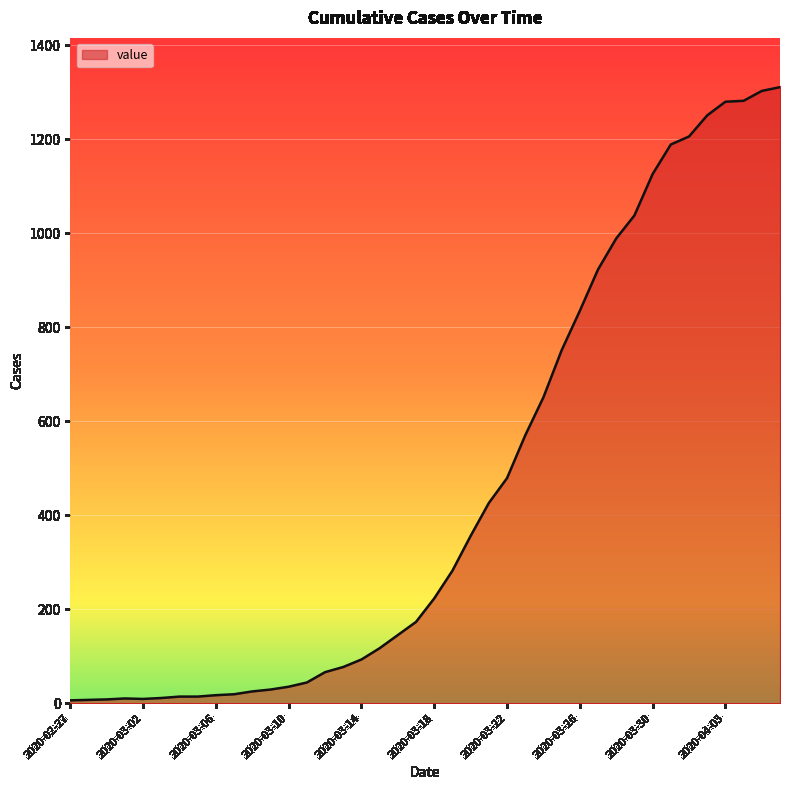

What is the maximum value shown in the chart?

1311